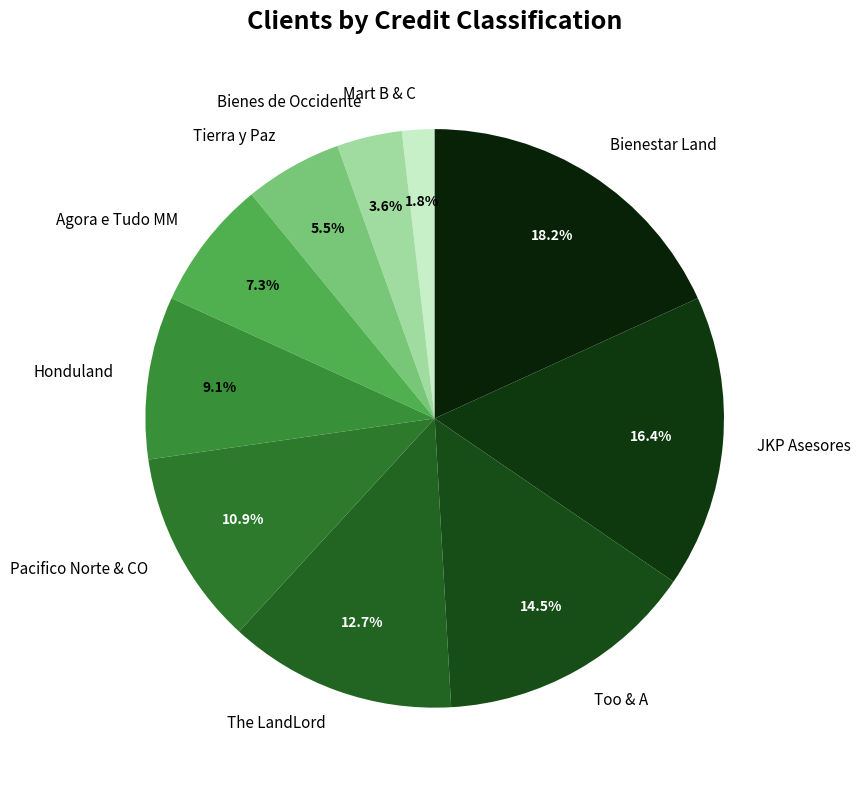

How many slices are in this pie chart?

10